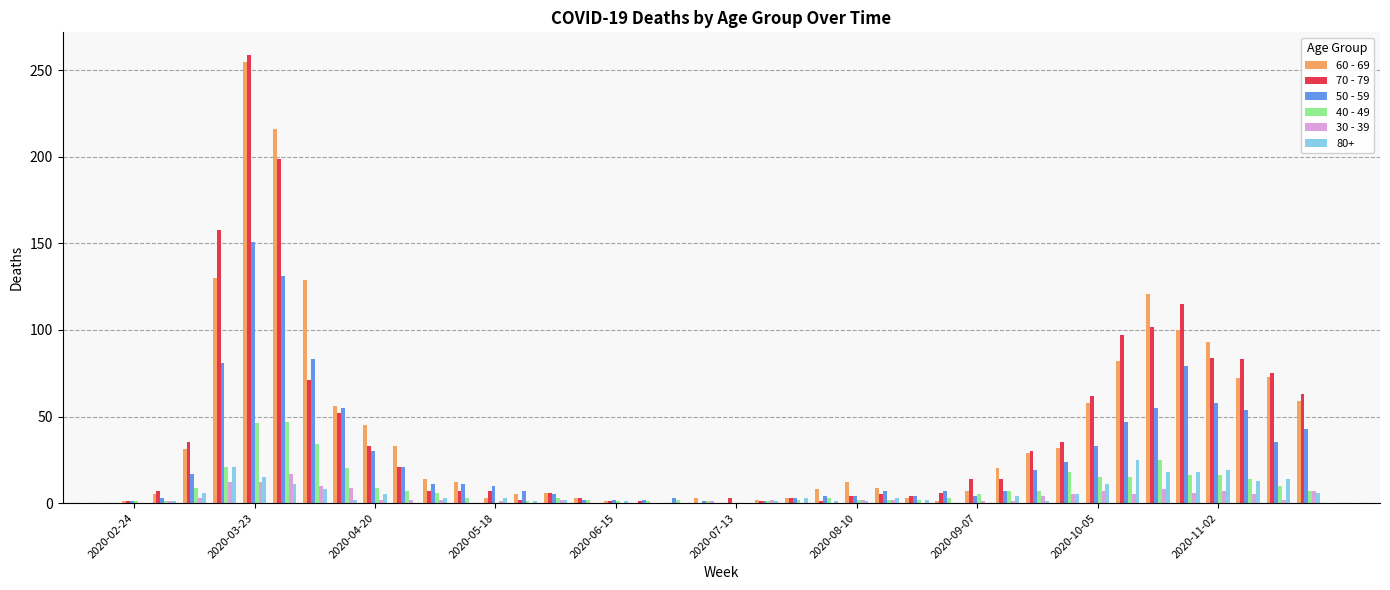

What is the maximum value shown in the chart?

259